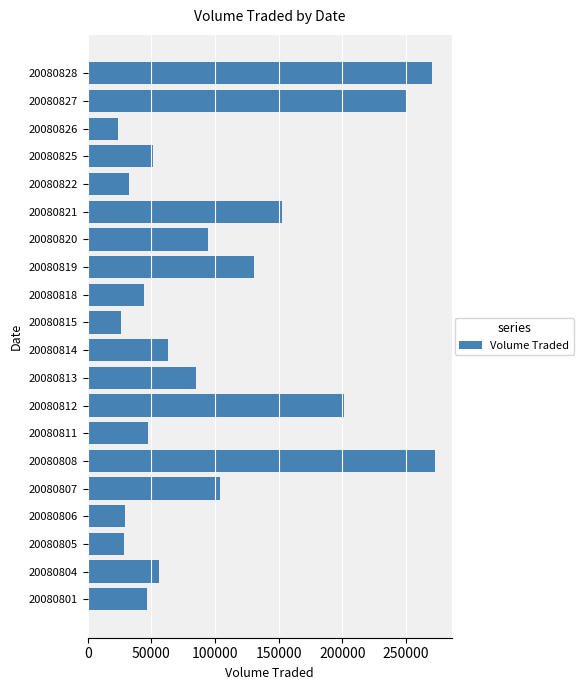

What is the difference between the values at 20080828 and 20080827?

19800